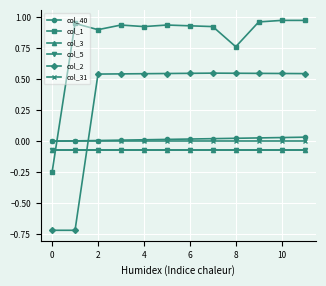

Does the chart have visible grid lines?

Yes